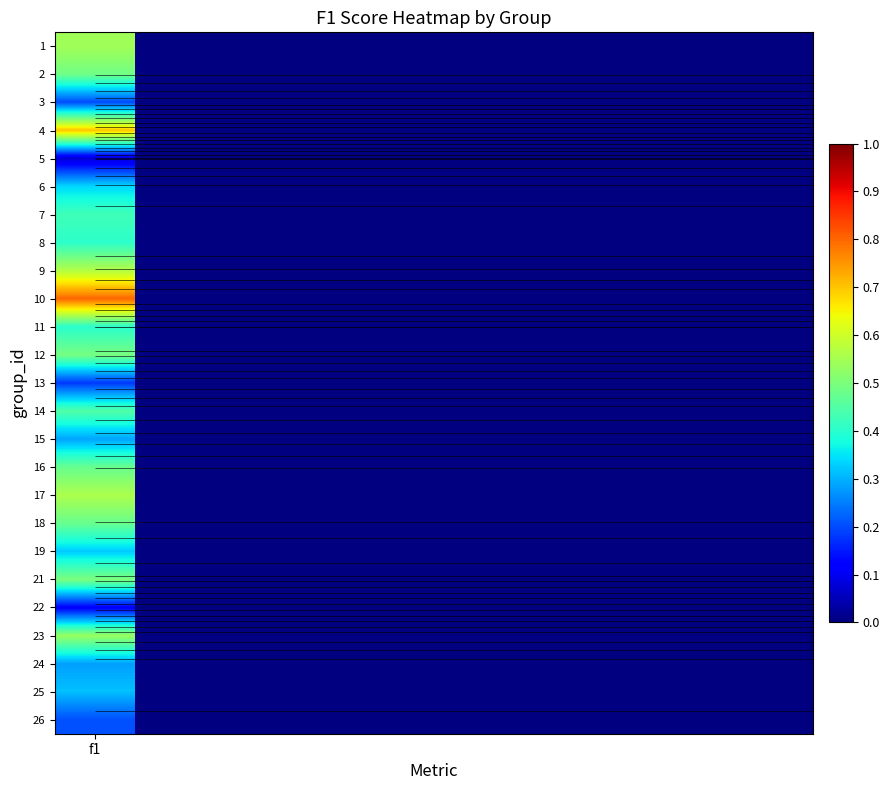

What is the minimum value shown in the chart?

0.1